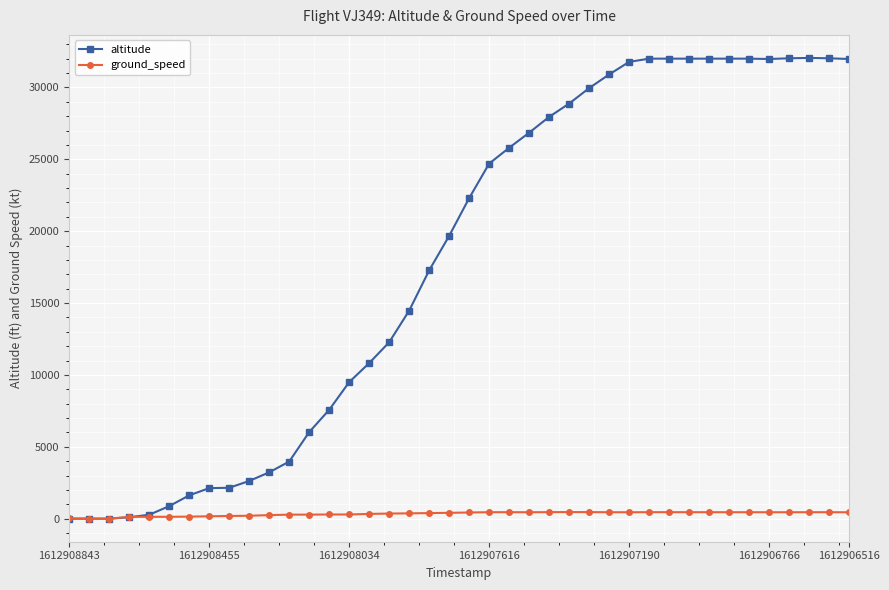

How many values in the altitude series are below 22300?

20